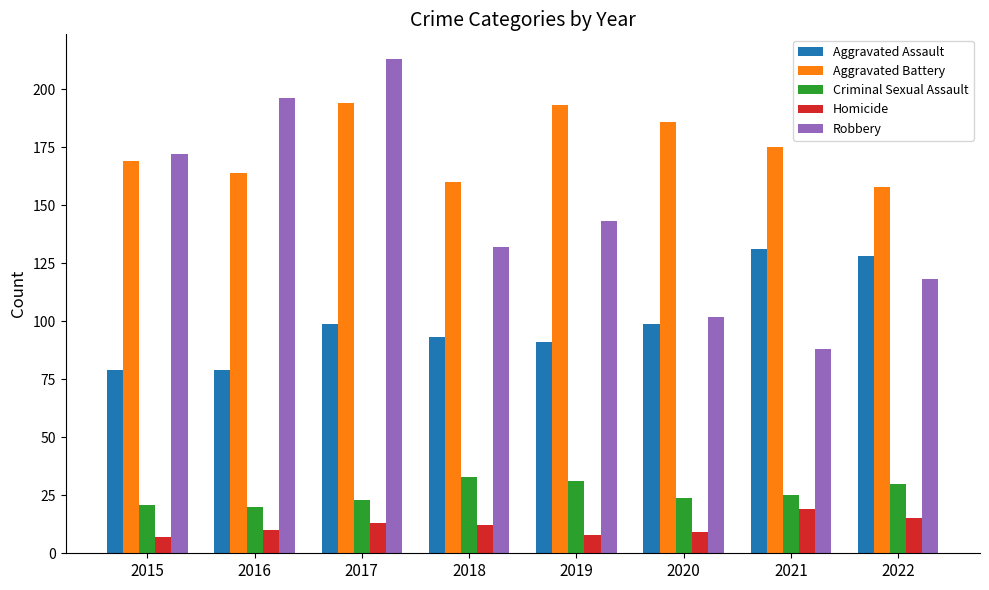

At 2016, list the series in order from largest to smallest.

Robbery, Aggravated Battery, Aggravated Assault, Criminal Sexual Assault, Homicide